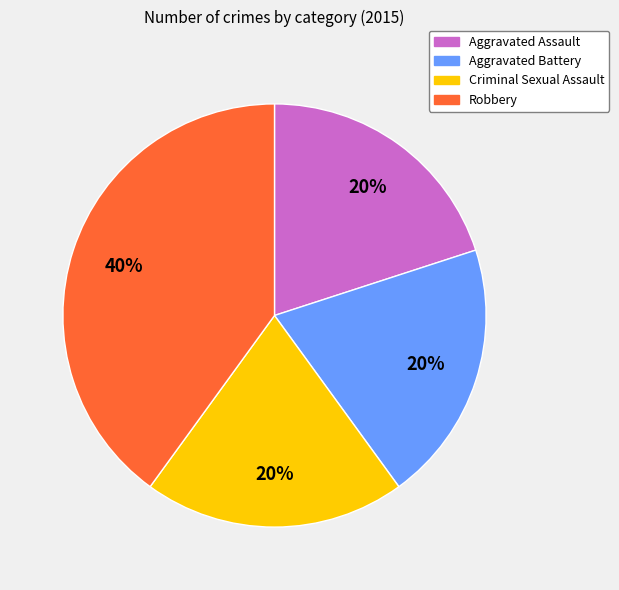

Does any single category account for the majority?

No